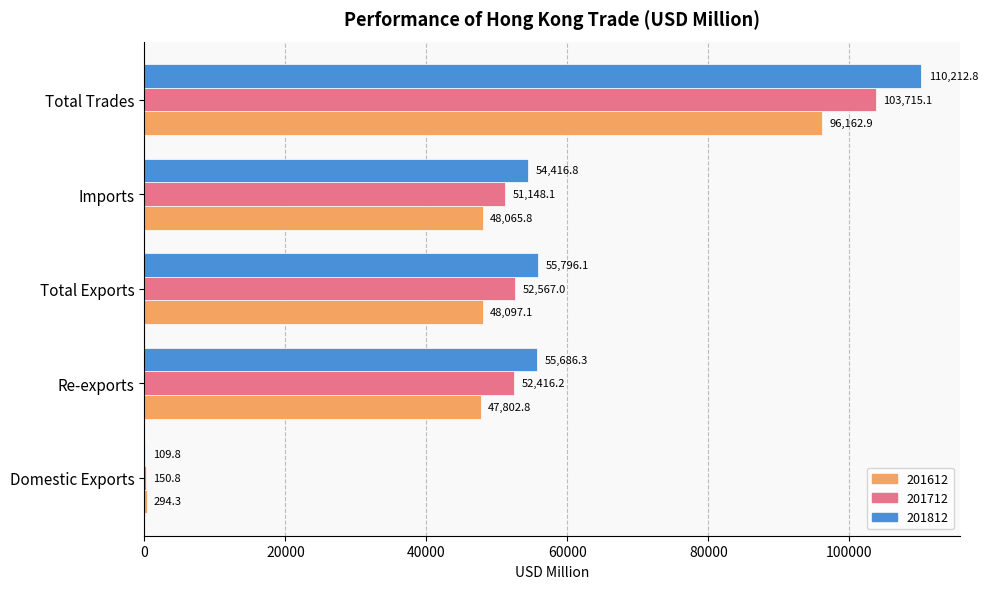

Read the 201612 value at Domestic Exports.

294.3